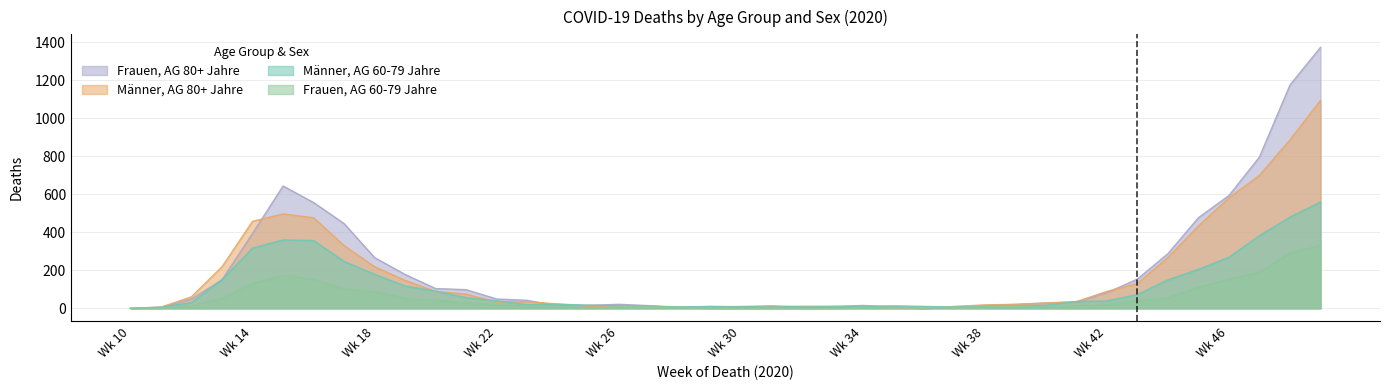

How many values in the Frauen, AG 60-79 Jahre series exceed 13?

18